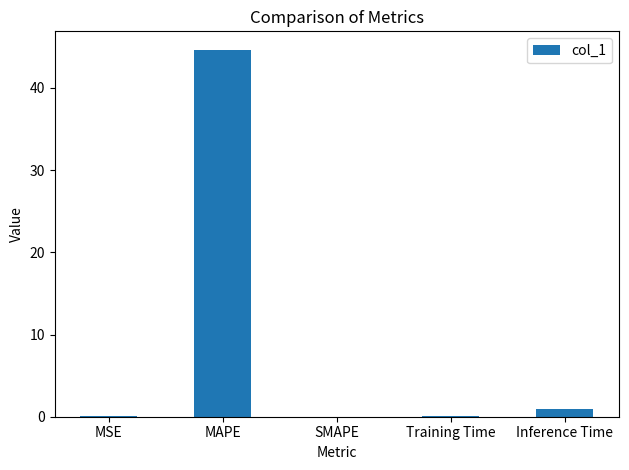

What is the difference between the values at Training Time and SMAPE?

0.1